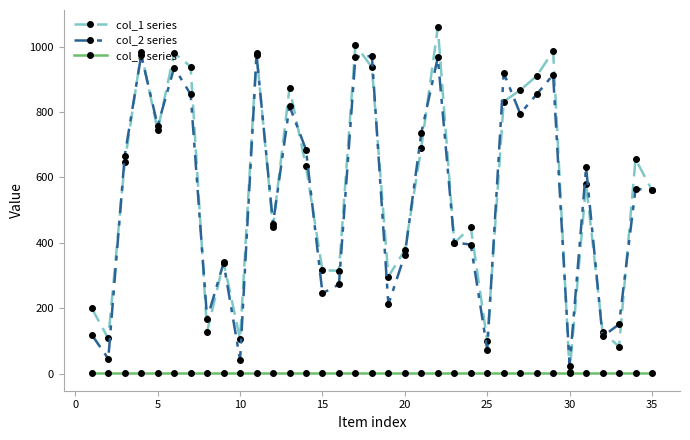

True or false: col_3 series and col_2 series intersect in this chart.

False